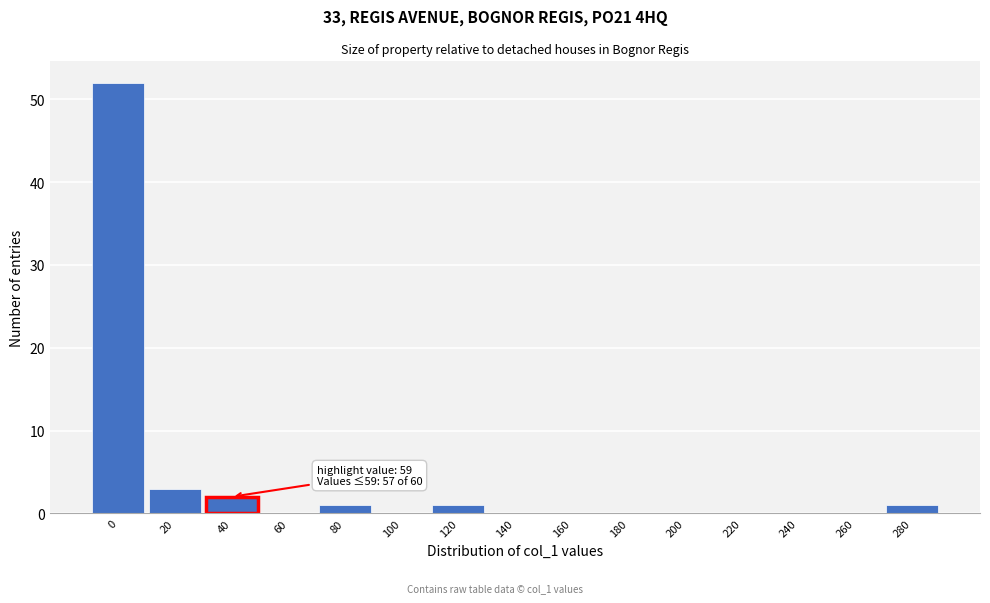

Reading left to right, what are all the values shown in this chart?

0=52	20=3	40=2	60=0	80=1	100=0	120=1	140=0	160=0	180=0	200=0	220=0	240=0	260=0	280=1